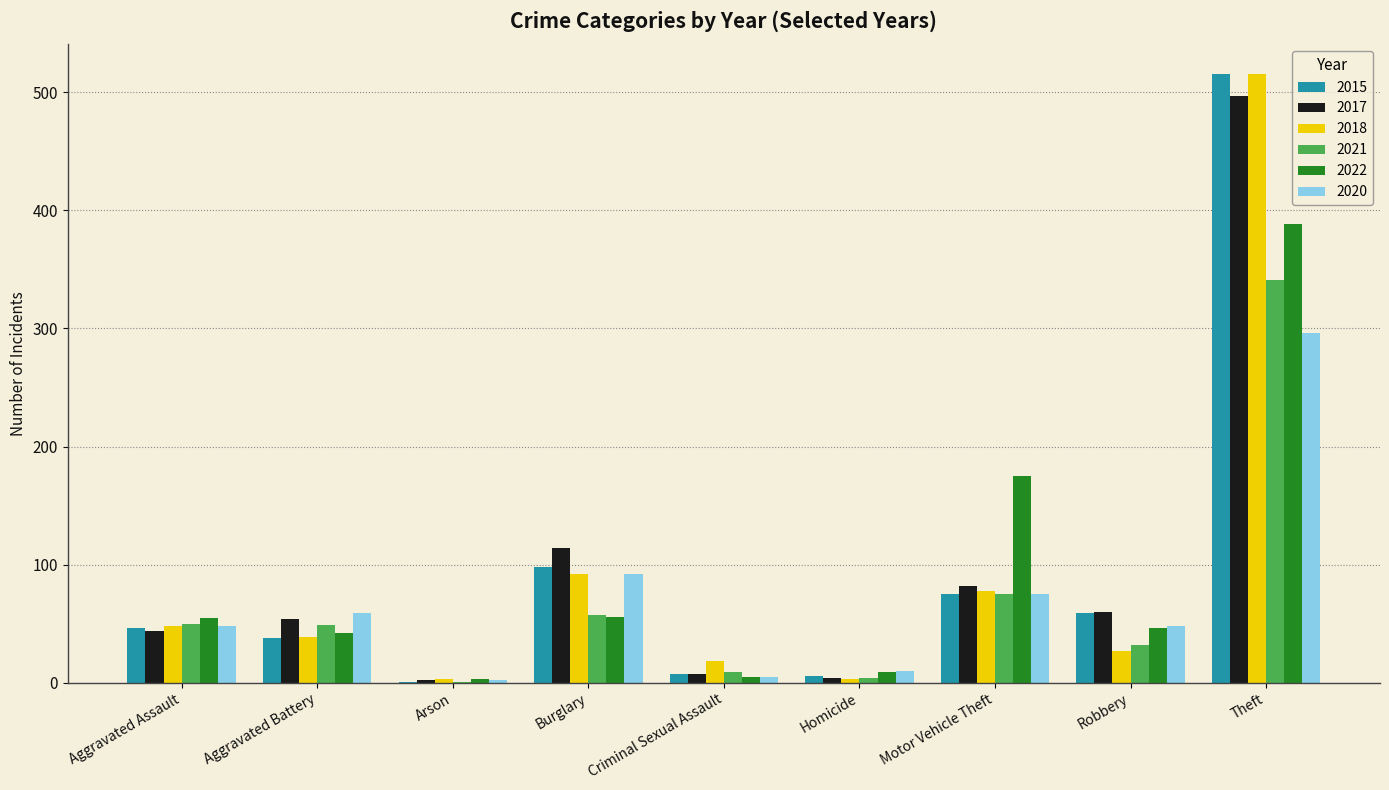

What is the sum of all 2022 values?

779